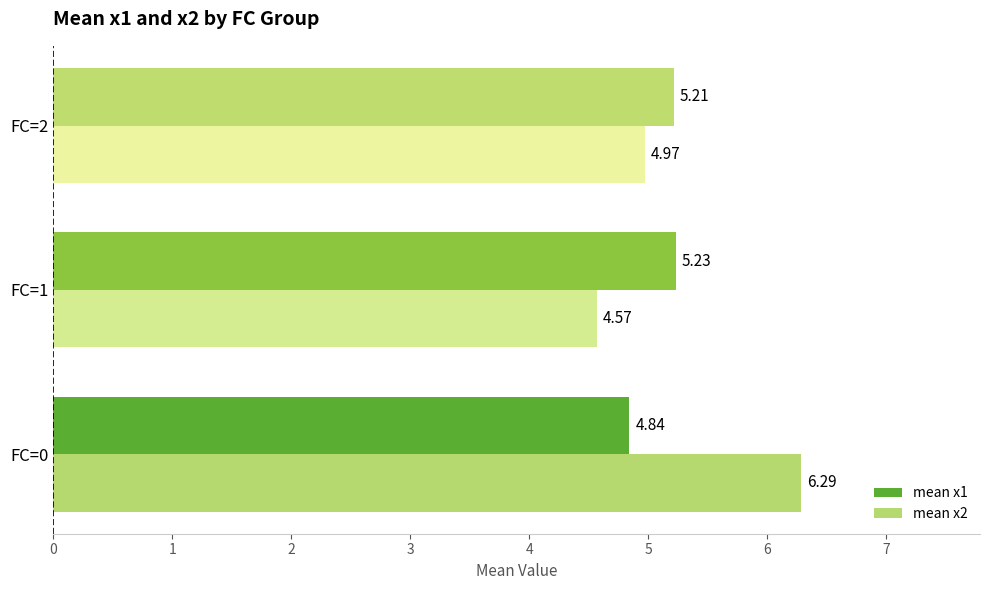

Which series has the largest total across all categories?

mean x2